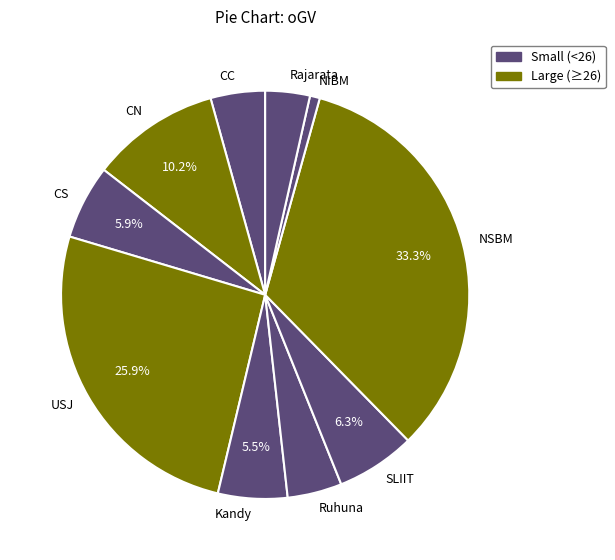

True or false: Ruhuna accounts for 15% of the total.

False